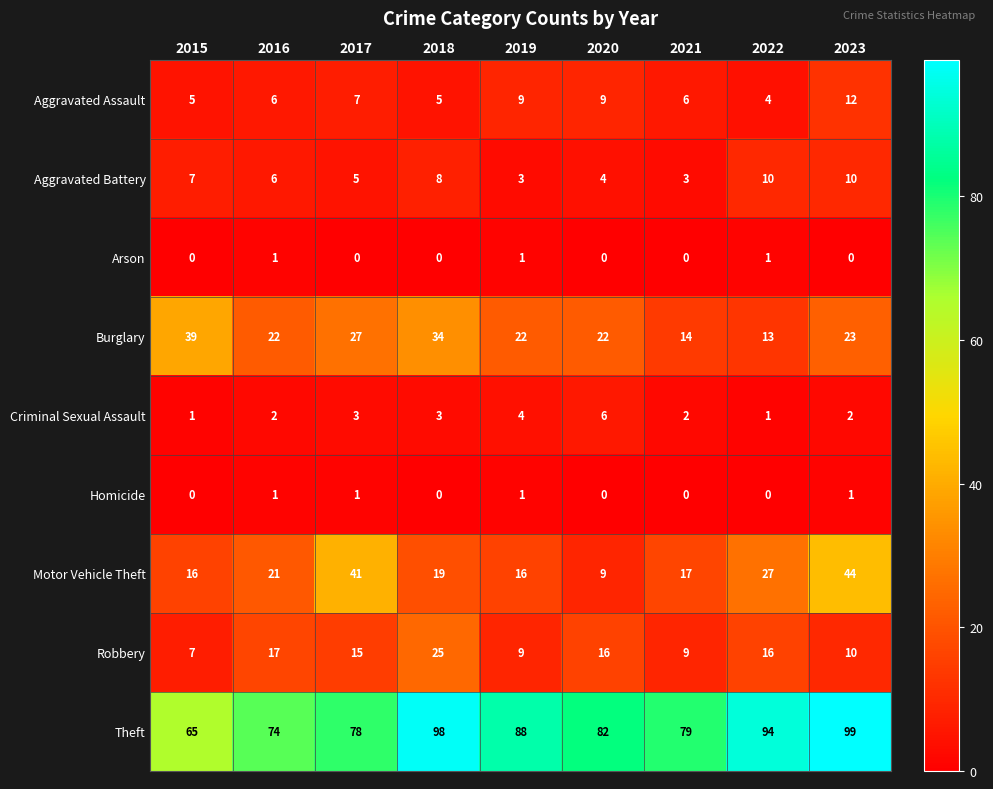

True or false: Burglary has a value of 31 at 2019.

False